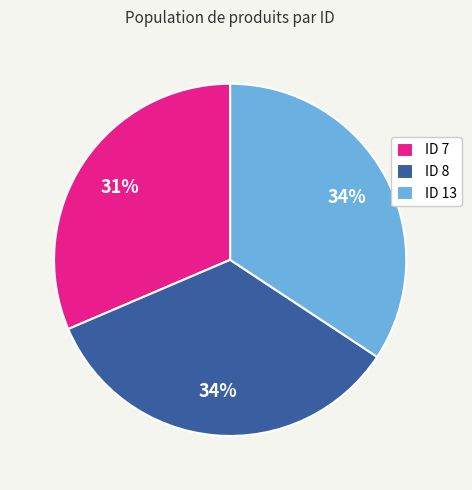

Which category has the smallest portion of the pie?

ID 7